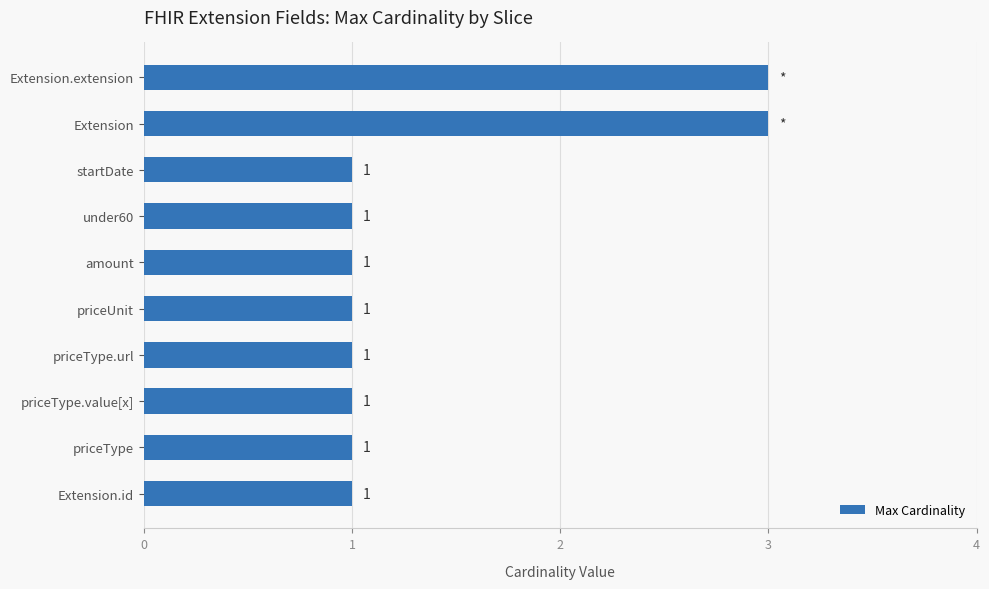

What is the ratio of the value at priceType.url to the value at Extension.id?

1.0